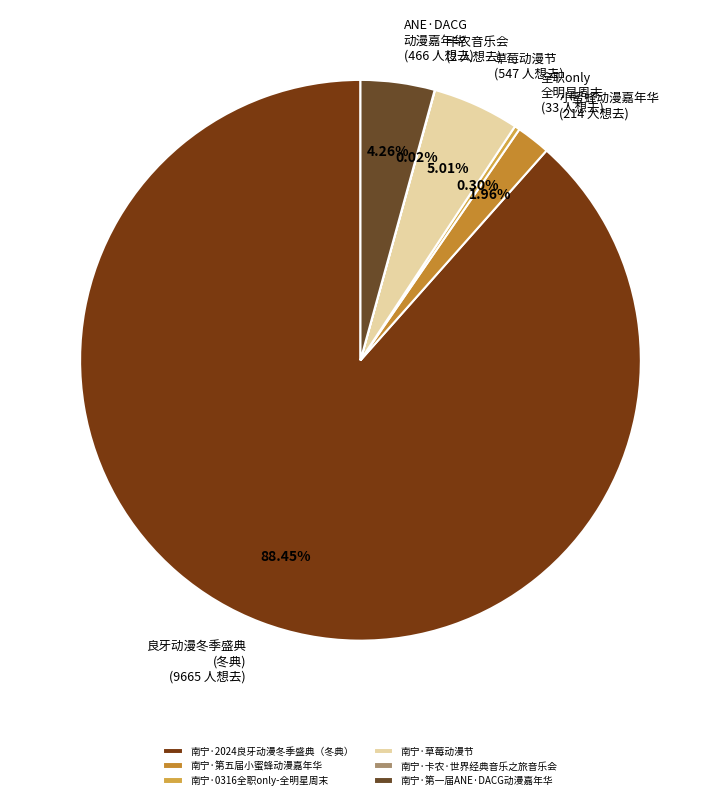

What is the majority slice?

南宁·2024良牙动漫冬季盛典（冬典）